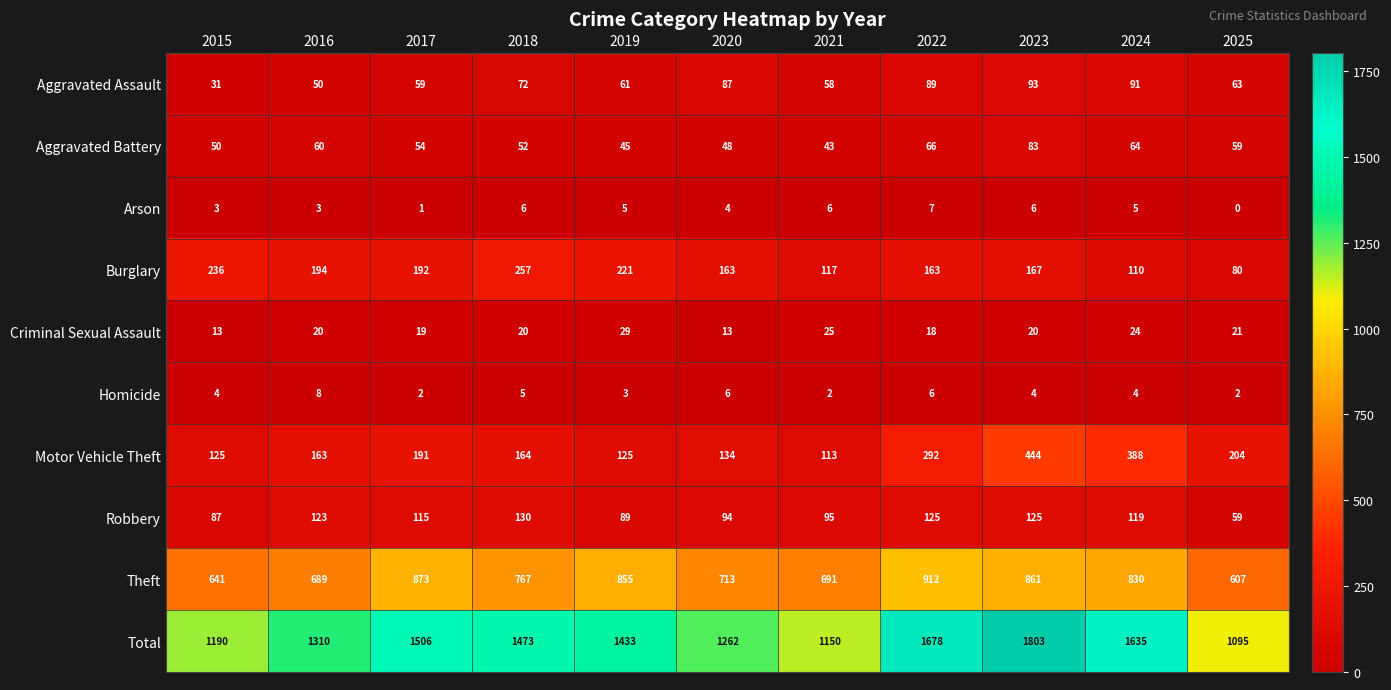

Read the Theft value at 2022.

912